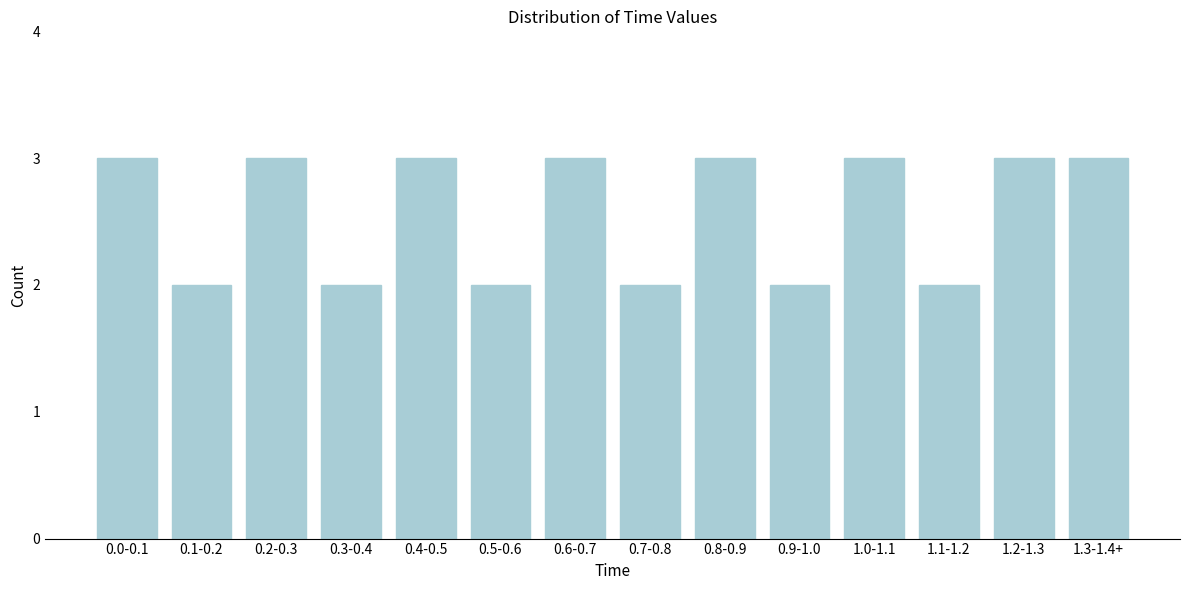

Reading left to right, what are all the values shown in this chart?

3	2	3	2	3	2	3	2	3	2	3	2	3	3